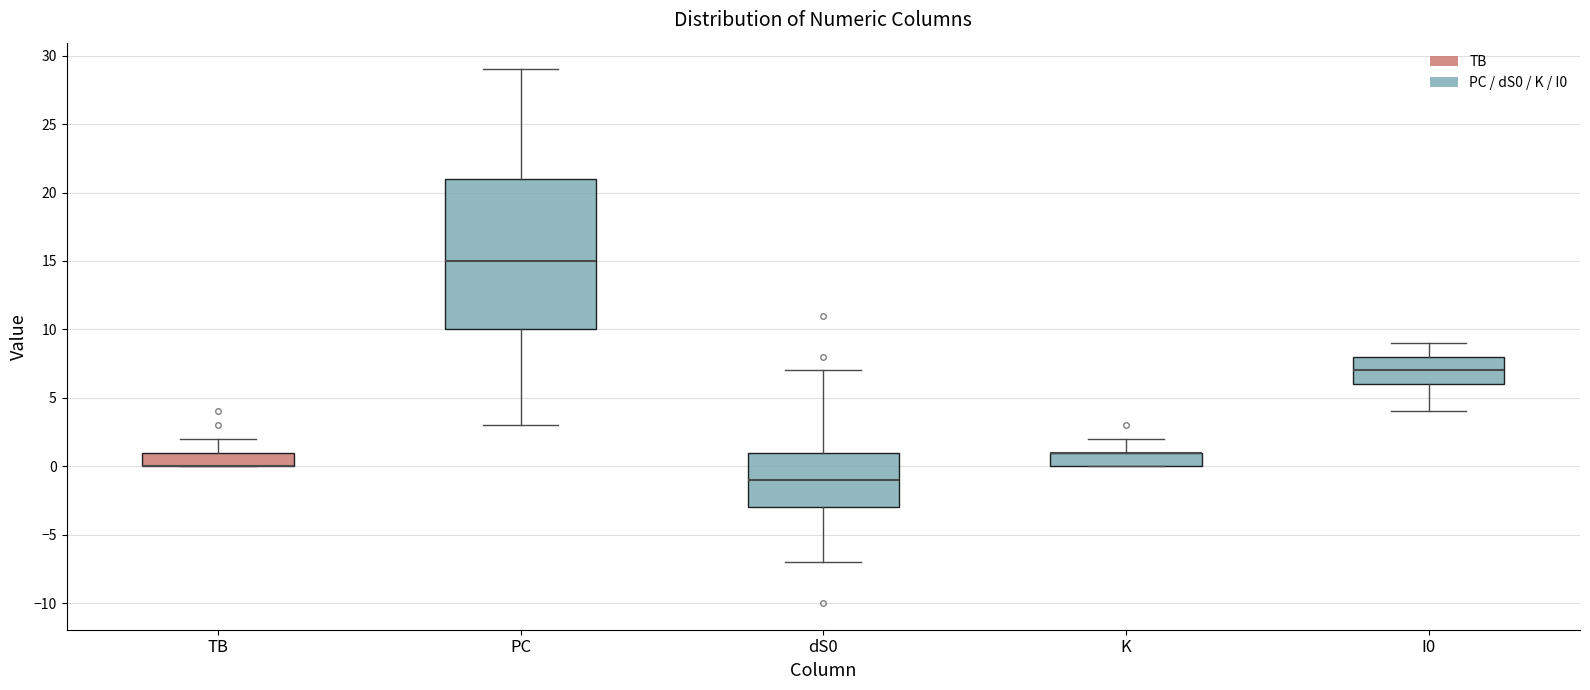

Where does the upper whisker of the box for dS0 end on the y-axis? The values are not printed on the chart, so give them approximately, as read against the axis.

7